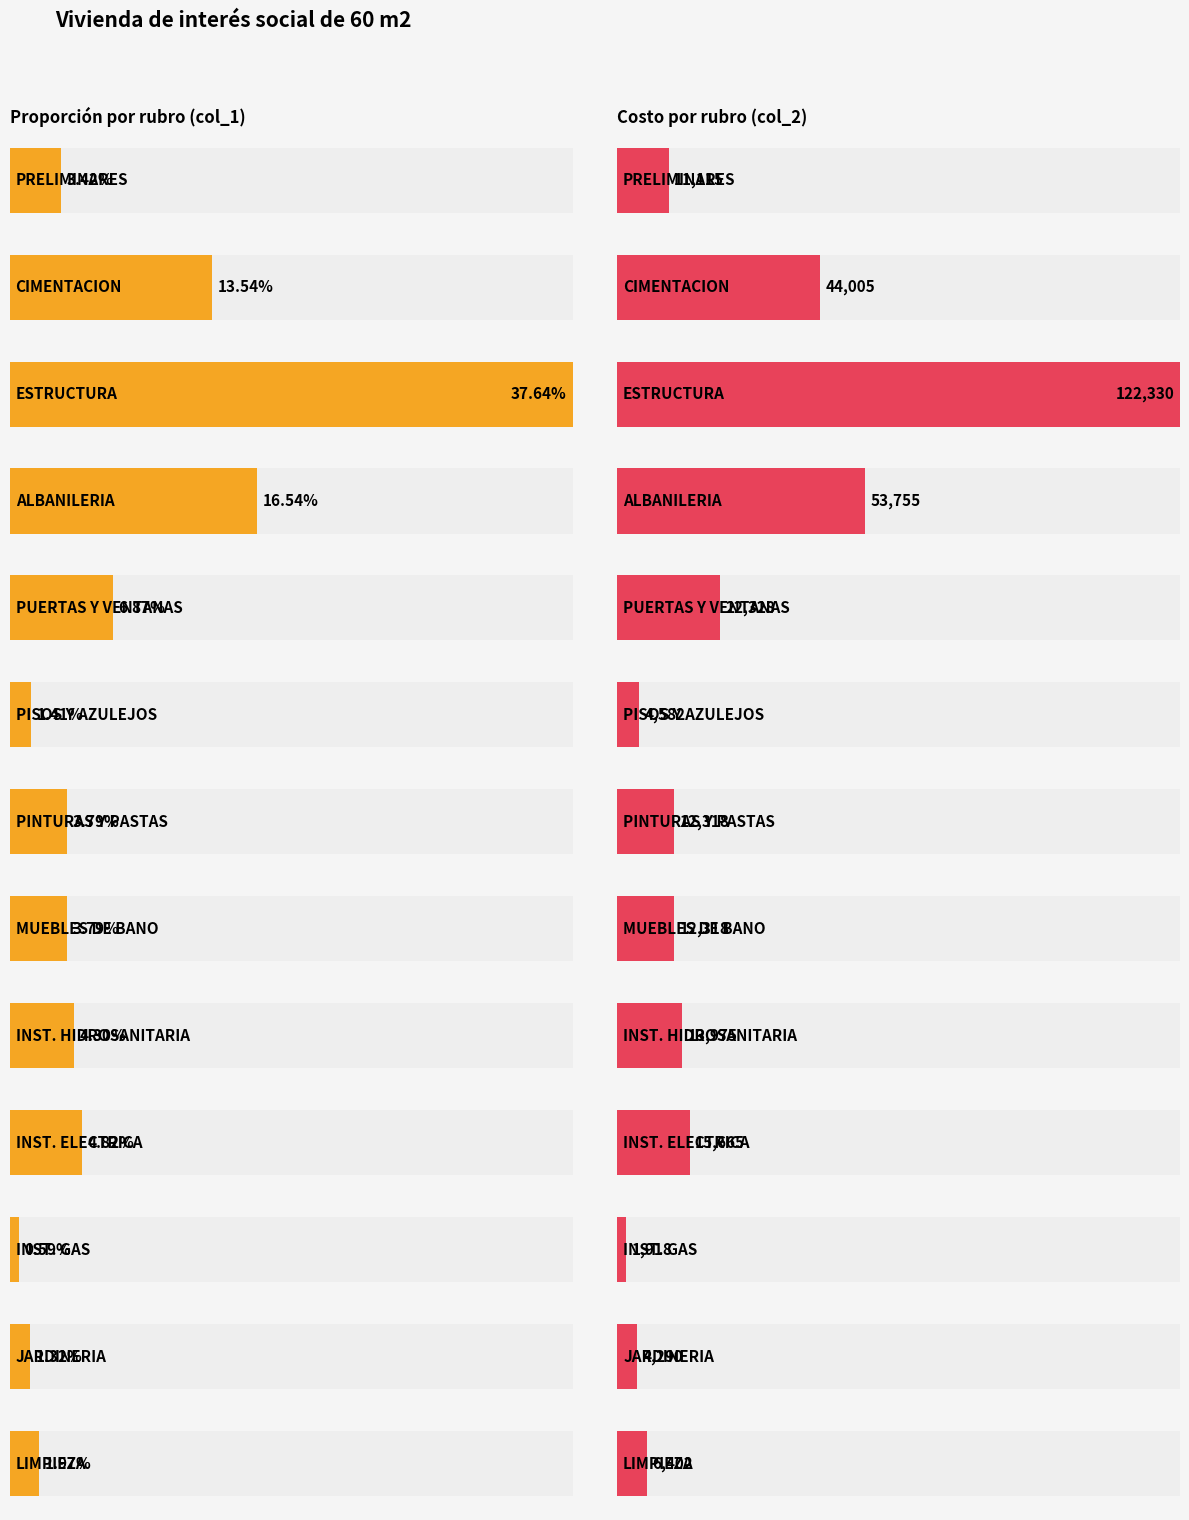

Reading left to right, transcribe all the data shown in this chart.

col_1: PRELIMINARES=0.0	CIMENTACION=0.1	ESTRUCTURA=0.4	ALBANILERIA=0.2	PUERTAS Y VENTANAS=0.1	PISOS Y AZULEJOS=0.0	PINTURAS Y PASTAS=0.0	MUEBLES DE BANO=0.0	INST. HIDROSANITARIA=0.0	INST. ELECTRICA=0.0	INST. GAS=0.0	JARDINERIA=0.0	LIMPIEZA=0.0
col_2: PRELIMINARES=11115.0	CIMENTACION=44005.0	ESTRUCTURA=122330.0	ALBANILERIA=53755.0	PUERTAS Y VENTANAS=22327.5	PISOS Y AZULEJOS=4582.5	PINTURAS Y PASTAS=12317.5	MUEBLES DE BANO=12317.5	INST. HIDROSANITARIA=13975.0	INST. ELECTRICA=15665.0	INST. GAS=1917.5	JARDINERIA=4290.0	LIMPIEZA=6402.5